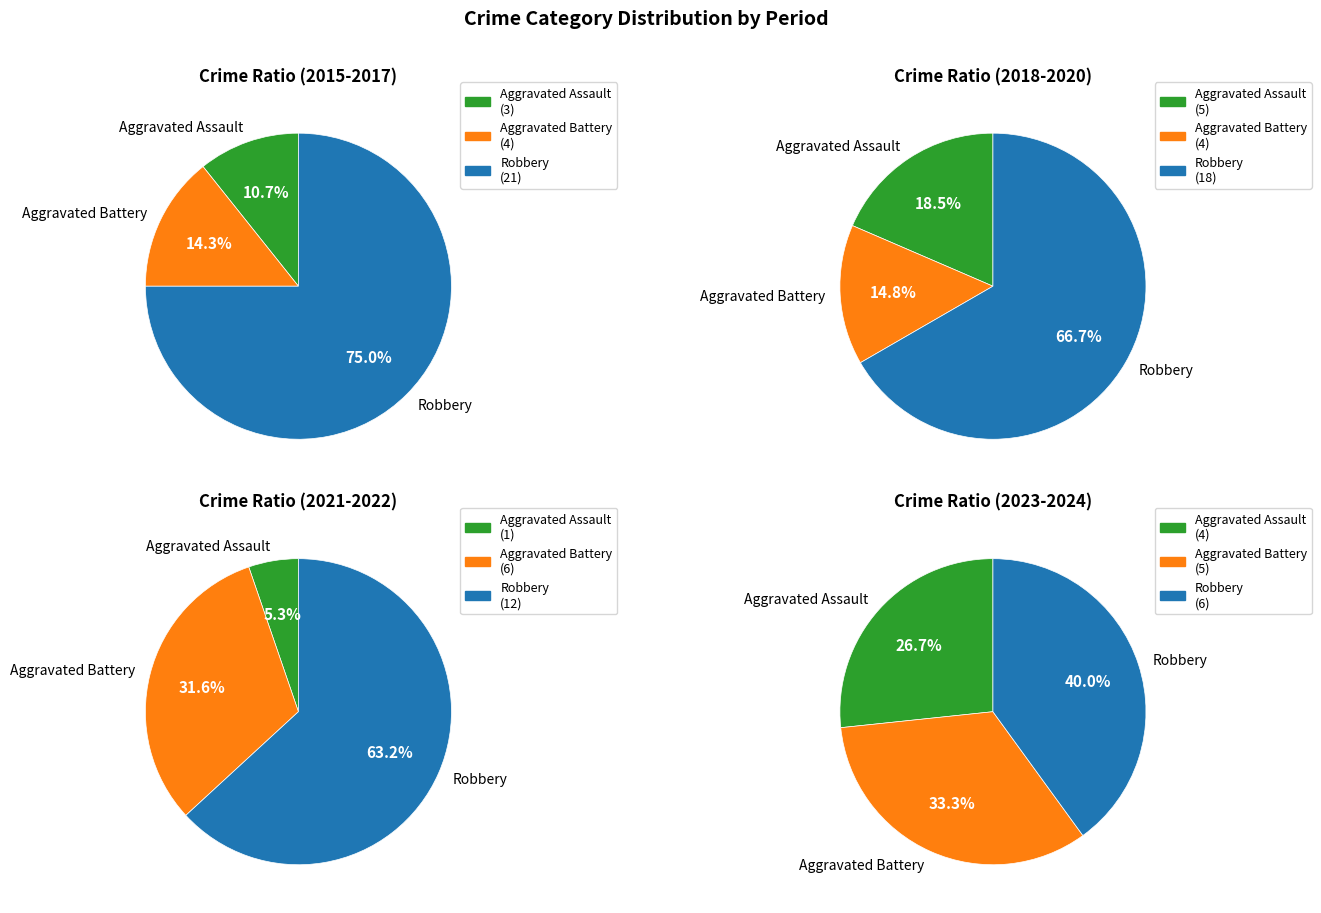

Does 8 account for over 50% of the chart?

No